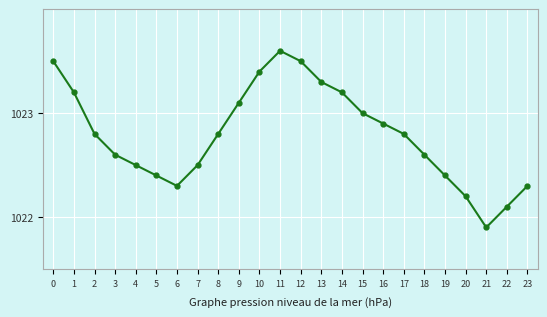

Does the chart display data point markers on the line(s)?

Yes